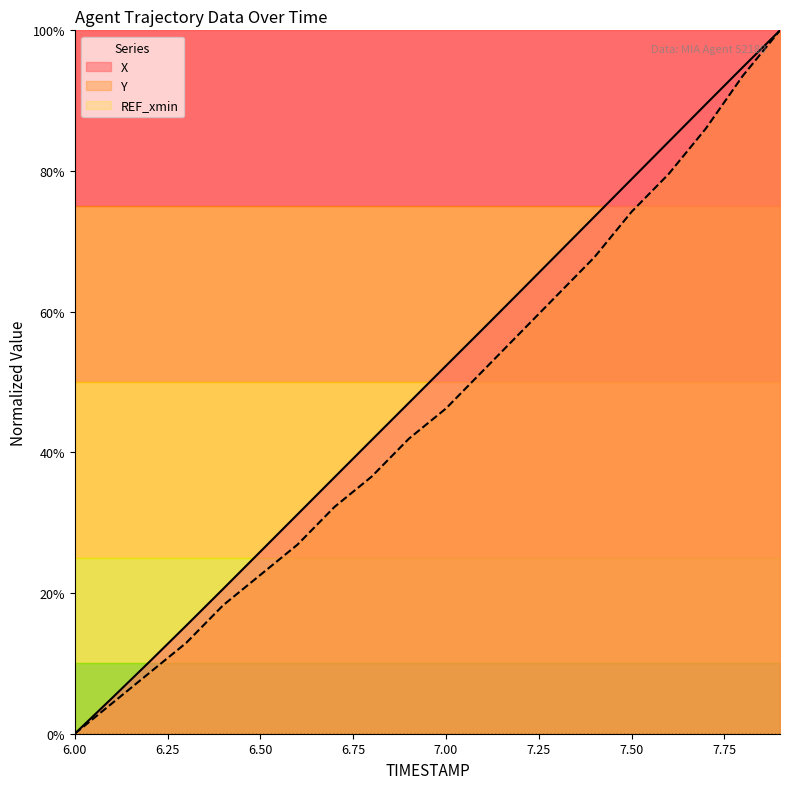

What is the difference between the maximum and minimum values in the X series?

100.0